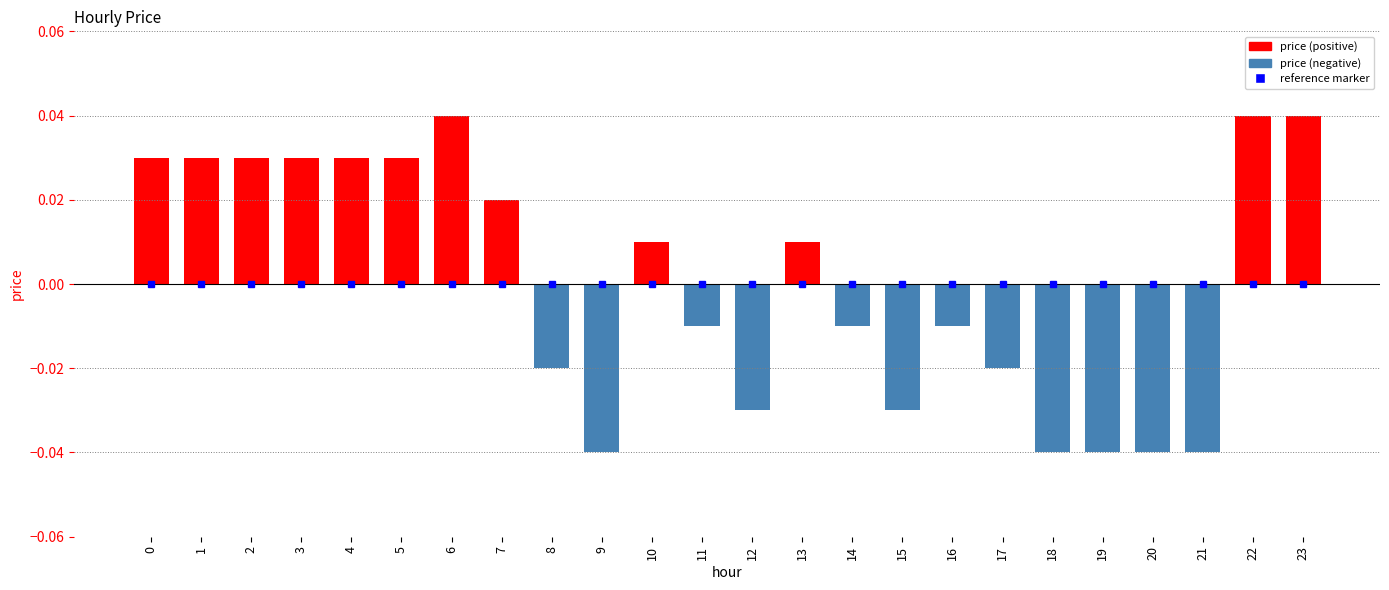

Count the values in the range 0 to 1.

12